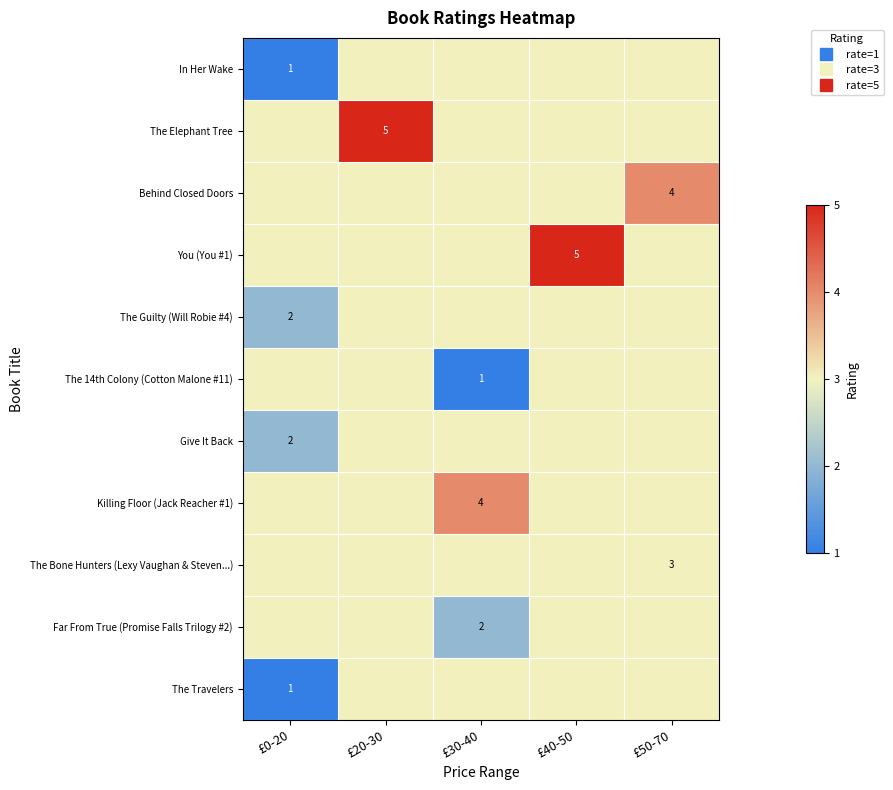

Count the number of categories in the chart.

5